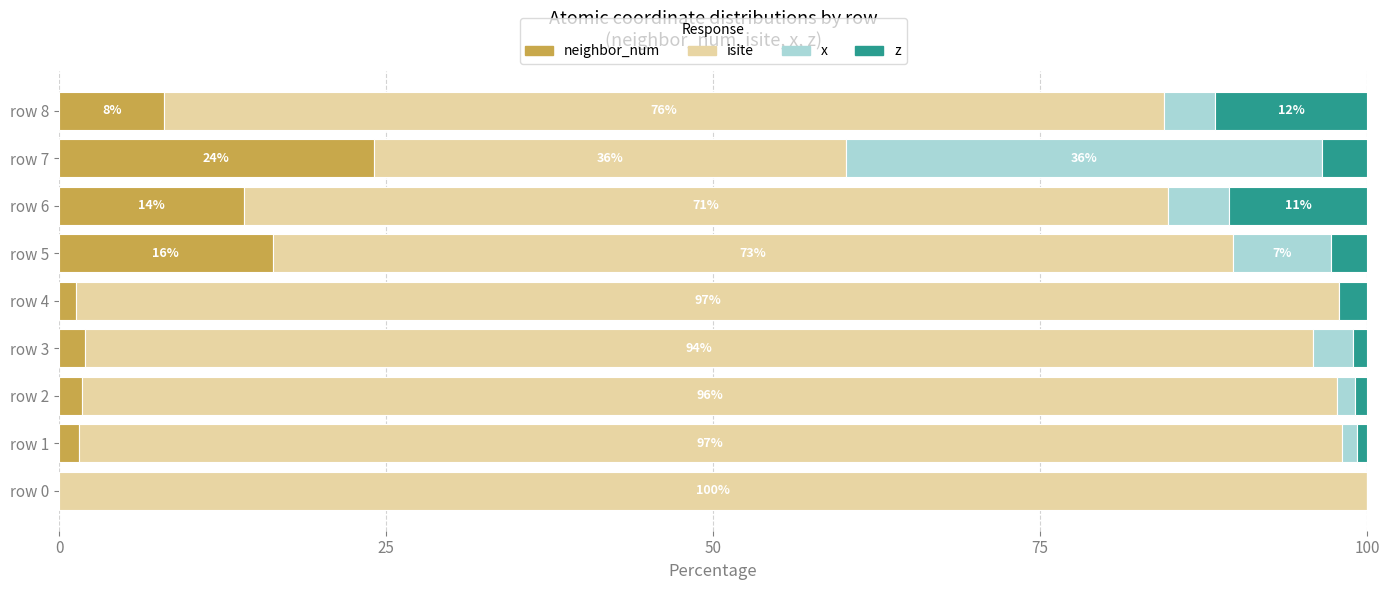

Which category has the highest value in the neighbor_num series?

row 7